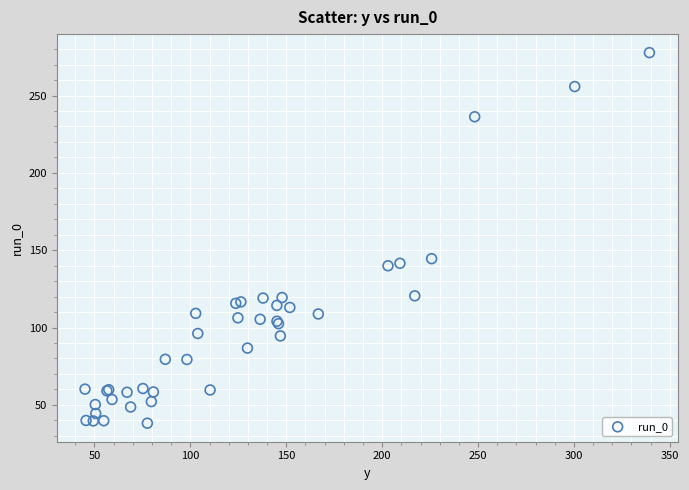

What Y value in the scatter plot is closest to 157?

144.5